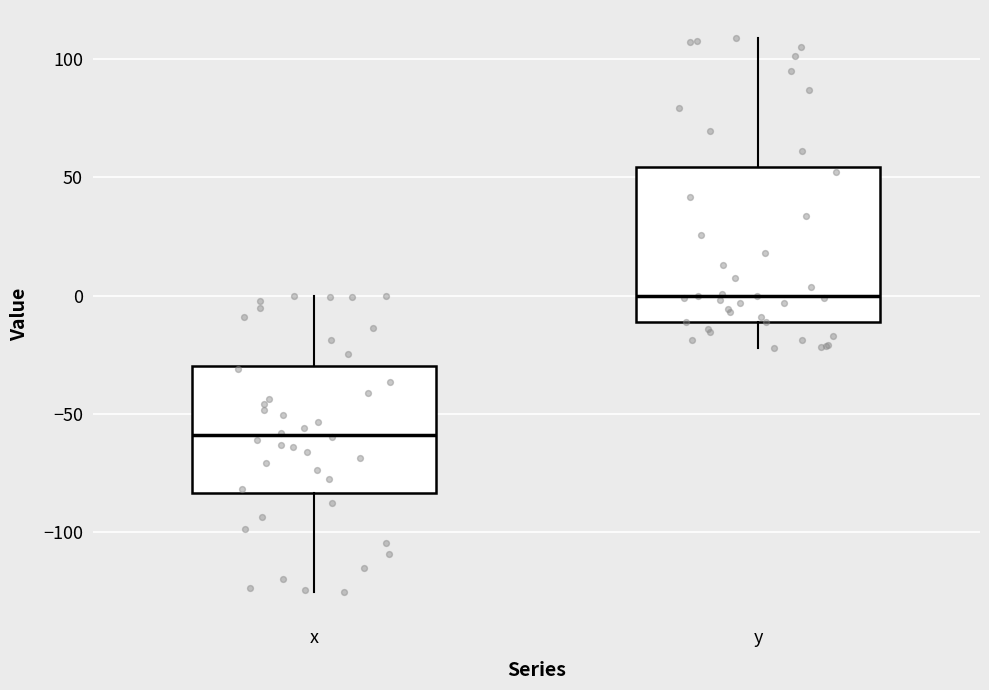

Reading left to right, transcribe this box plot: for each box, give where its median line is, the range the box spans, and where its two whiskers end, as read against the y-axis. The values are not printed on the chart, so give them approximately, as read against the axis.

x: median -60, box -85 to -30, whiskers -125 to 0
y: median 0, box -10 to 55, whiskers -20 to 110